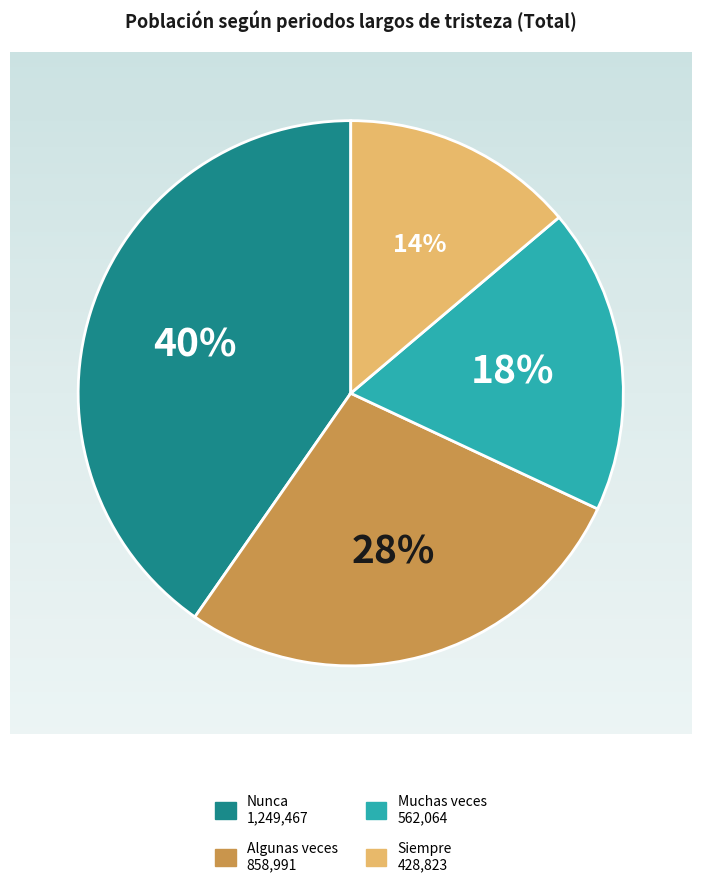

How many segments does this pie chart have?

4